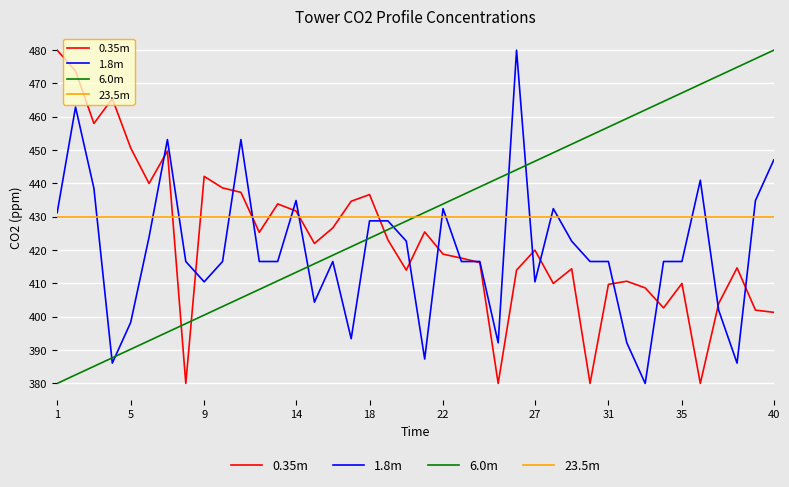

What is the highest value of the 6.0m series?

480.0